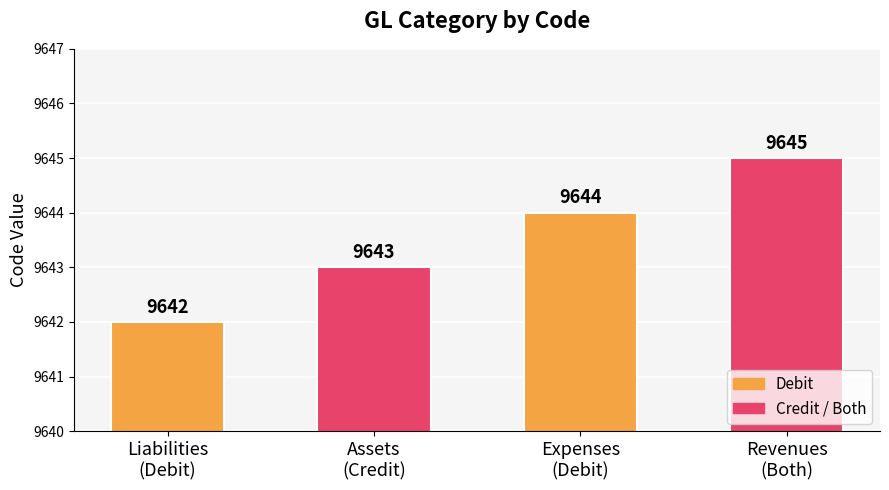

Reading right to left, transcribe all the data shown in this chart.

Revenues
(Both)=9645	Expenses
(Debit)=9644	Assets
(Credit)=9643	Liabilities
(Debit)=9642